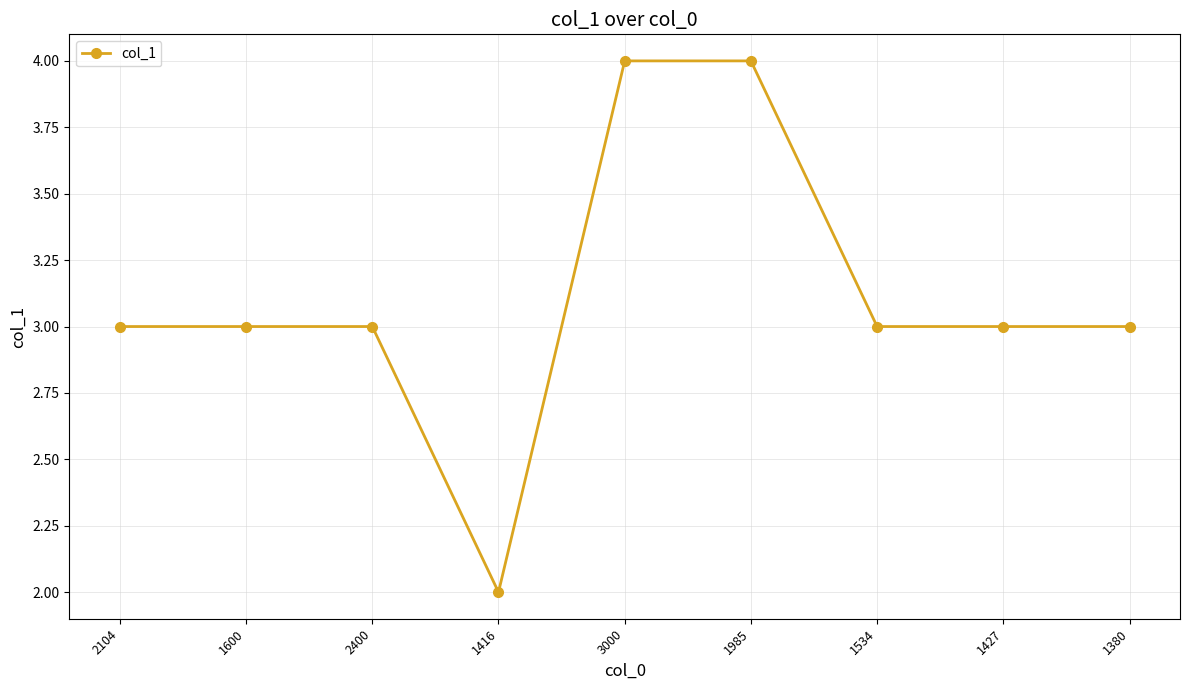

What is the label of the 1st point from the right?

1380